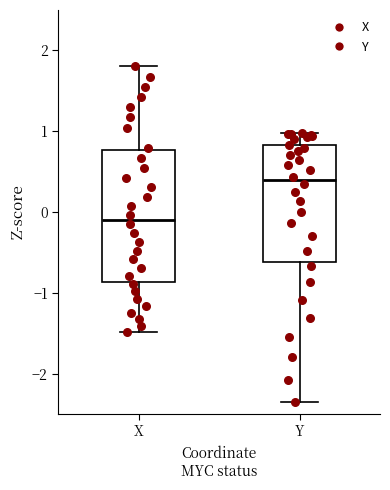

Where is the upper edge of the box for X on the y-axis? The values are not printed on the chart, so give them approximately, as read against the axis.

0.8